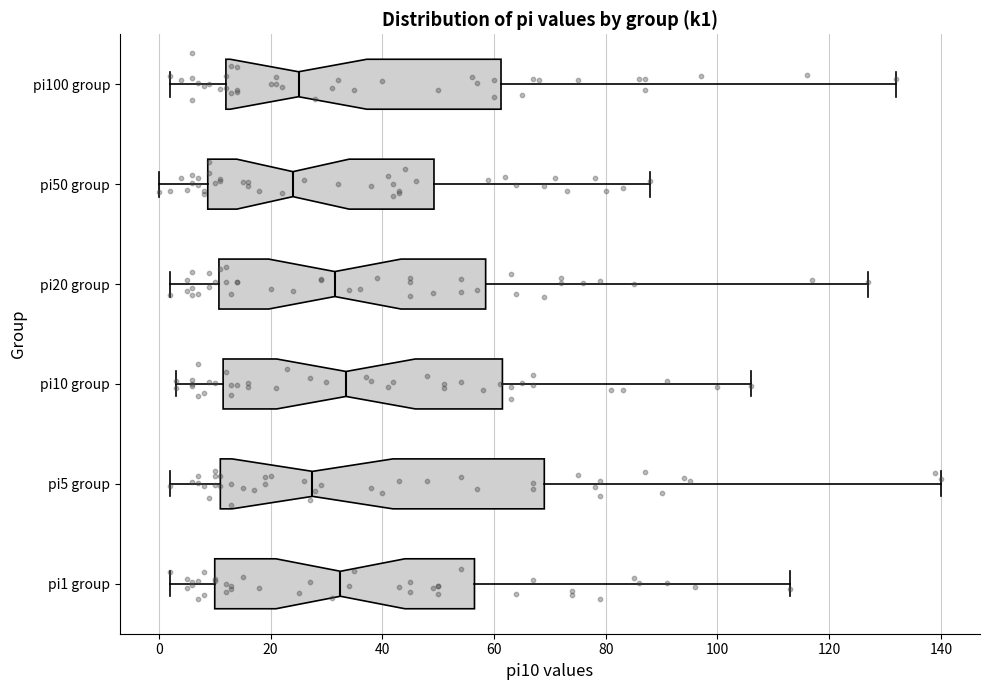

Which box is the widest, from its left edge to its right edge?

pi5 group